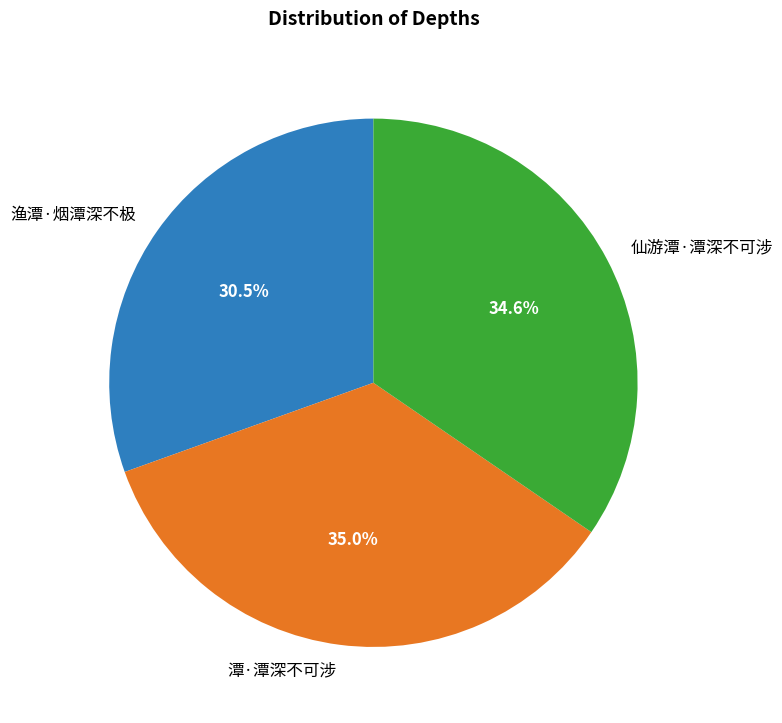

To the nearest percent, what is the difference between the largest and smallest slice percentages?

4%